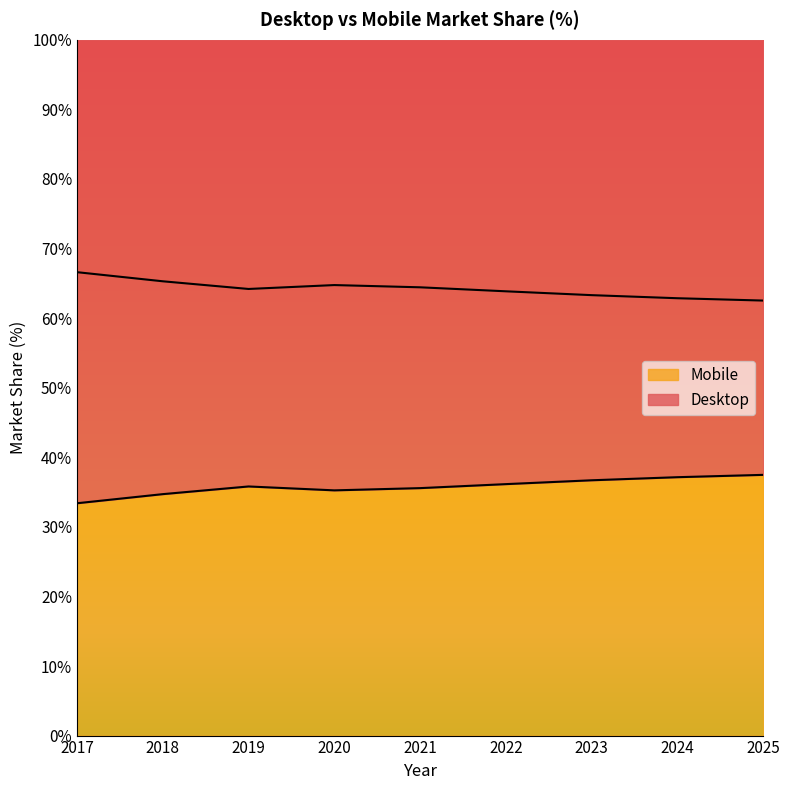

What are all the series names shown in the legend?

Desktop, Mobile